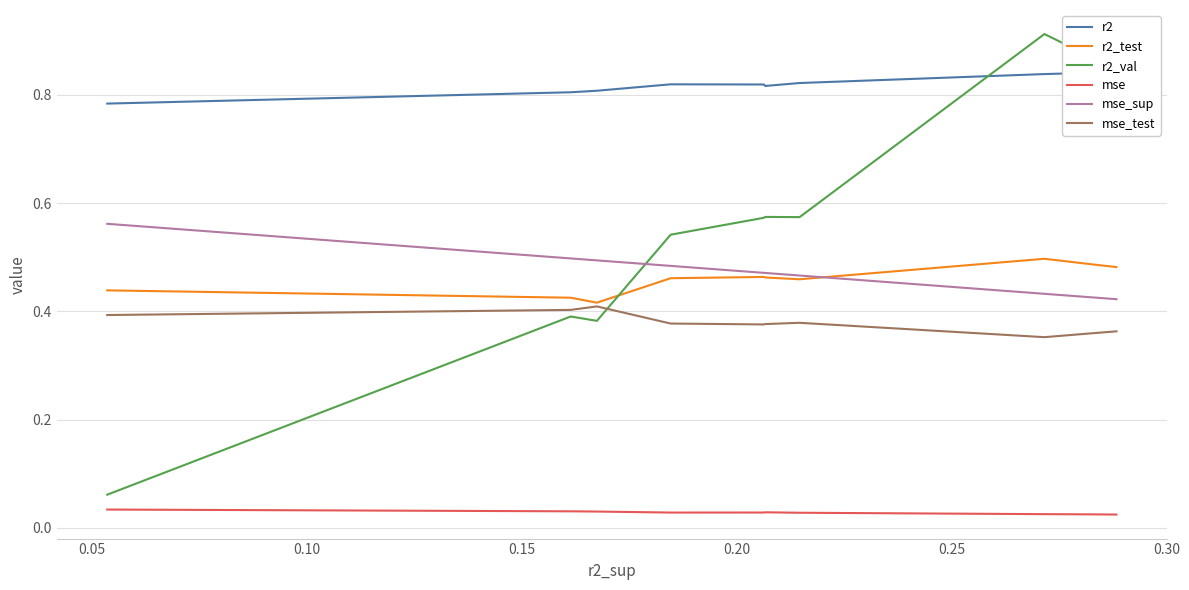

What is the difference between the r2_val values at 0.05 and 0.35?

0.5